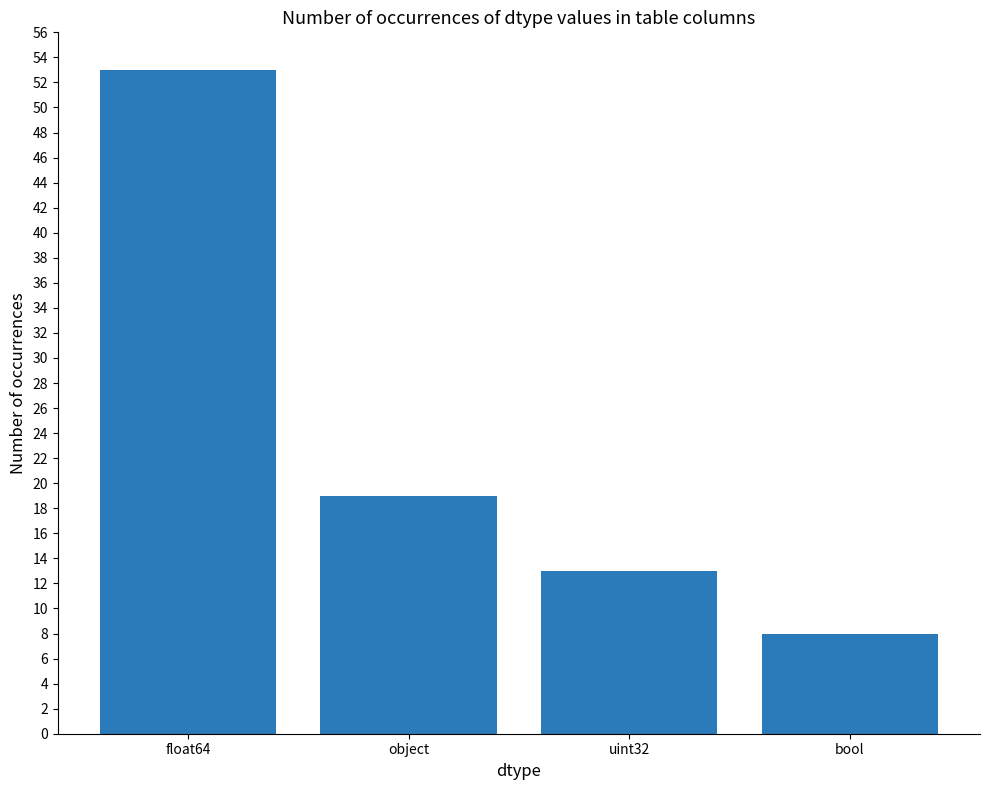

How many data points does each series have?

4